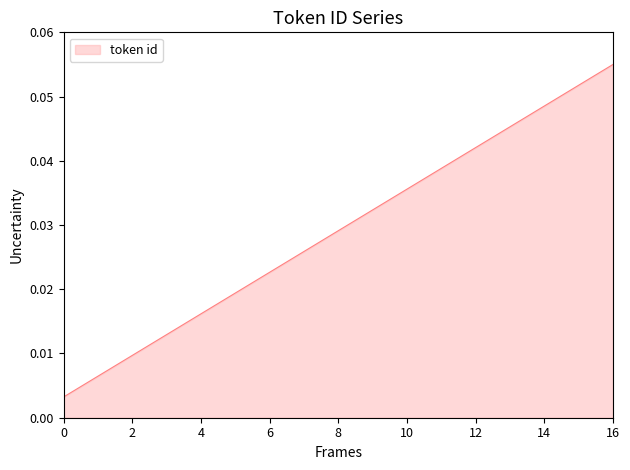

How many lines are shown in the chart?

1